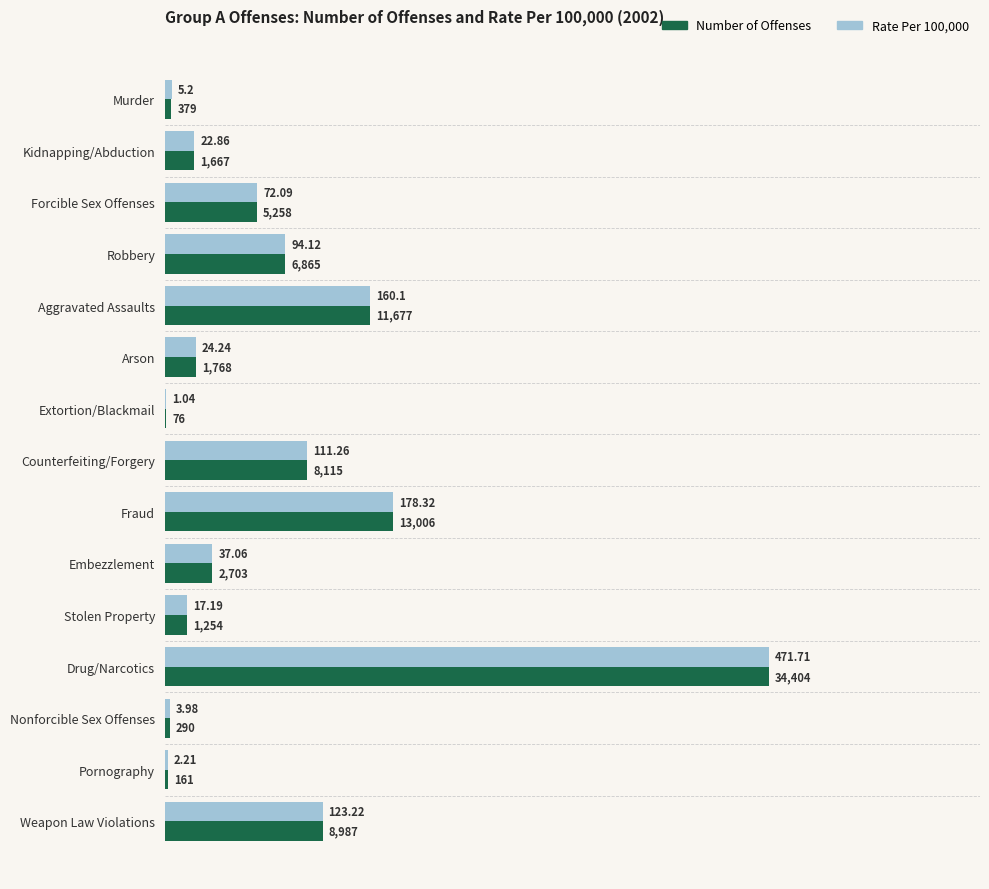

How many data points does each series have?

15